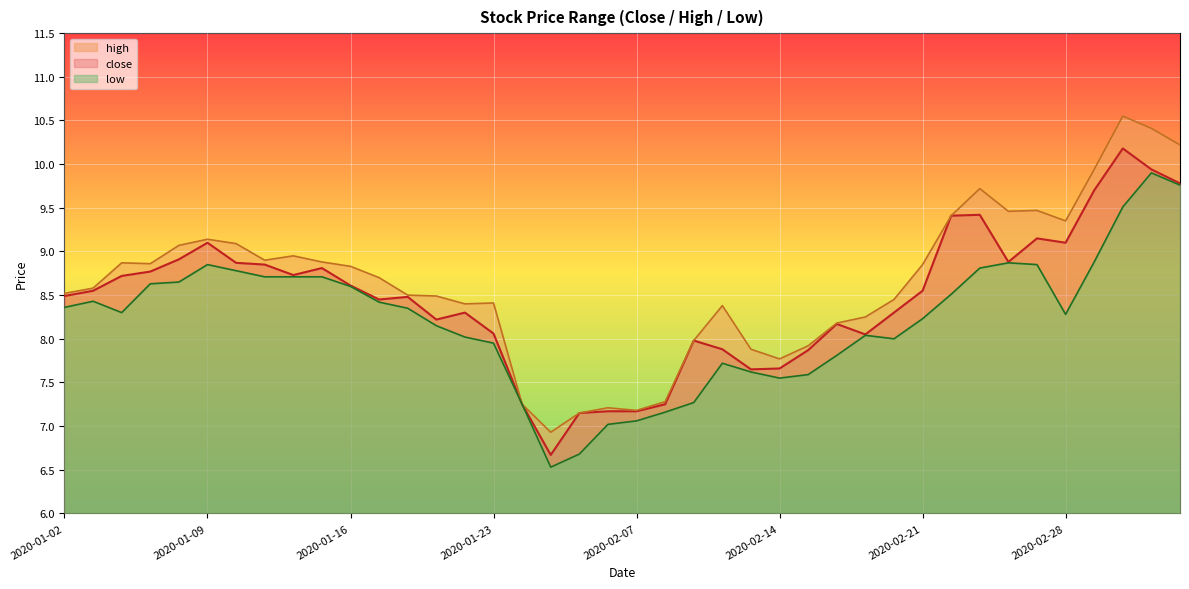

What is the difference between the second highest and second lowest values in the high series?

3.3